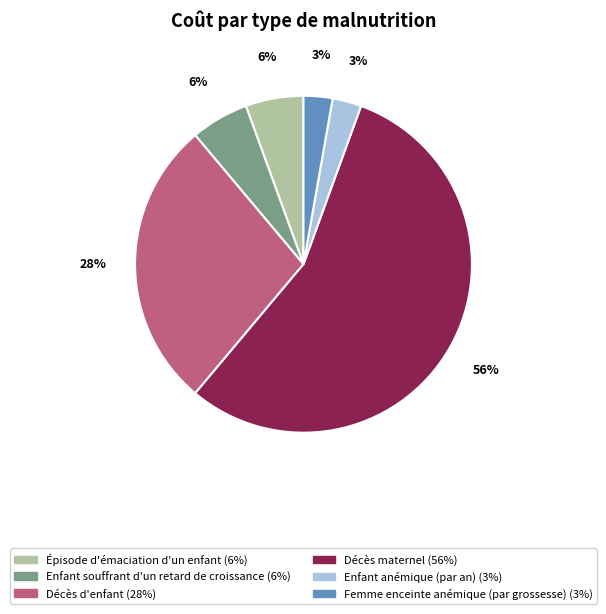

To the nearest percent, what is the difference between the Épisode d'émaciation d'un enfant and Femme enceinte anémique (par grossesse) slice percentages?

3%